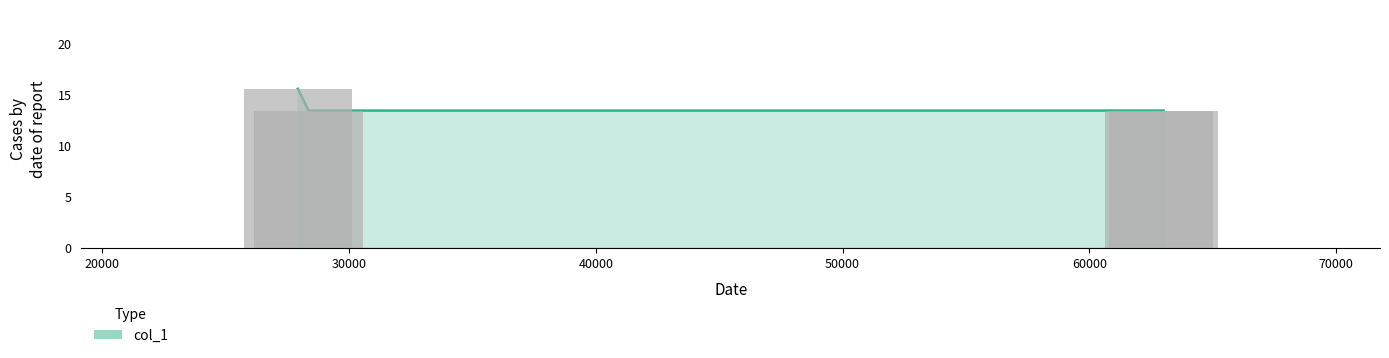

What is the label of the 3rd bar from the right?

28354.2